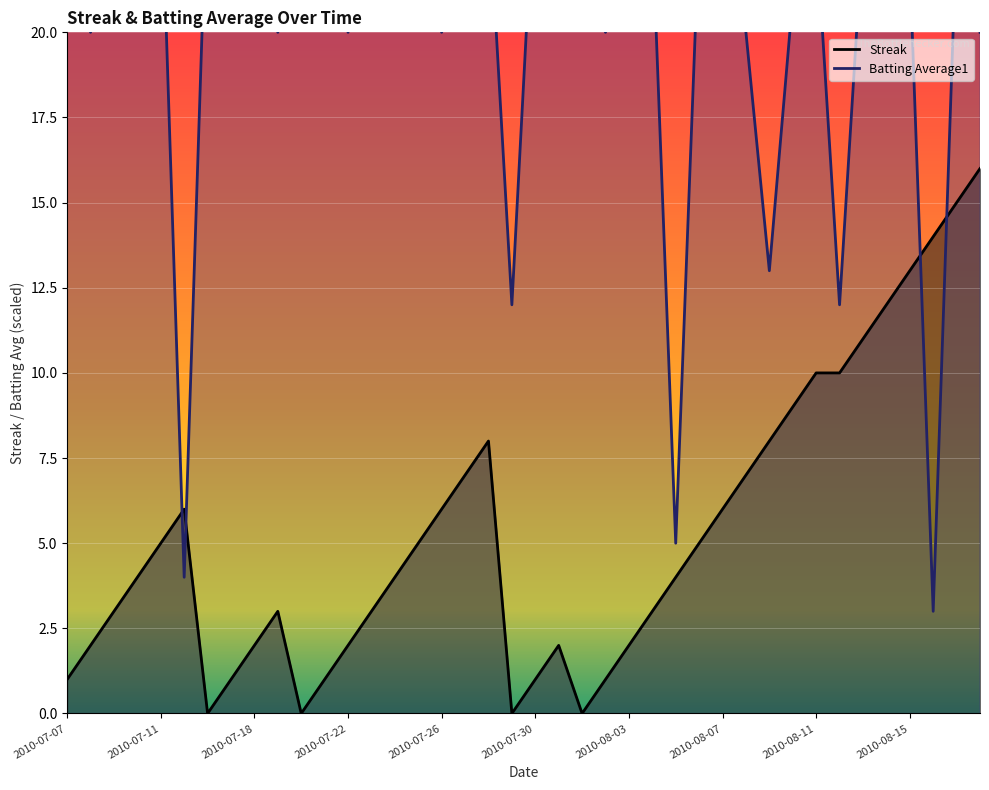

How many data points does each series have?

40